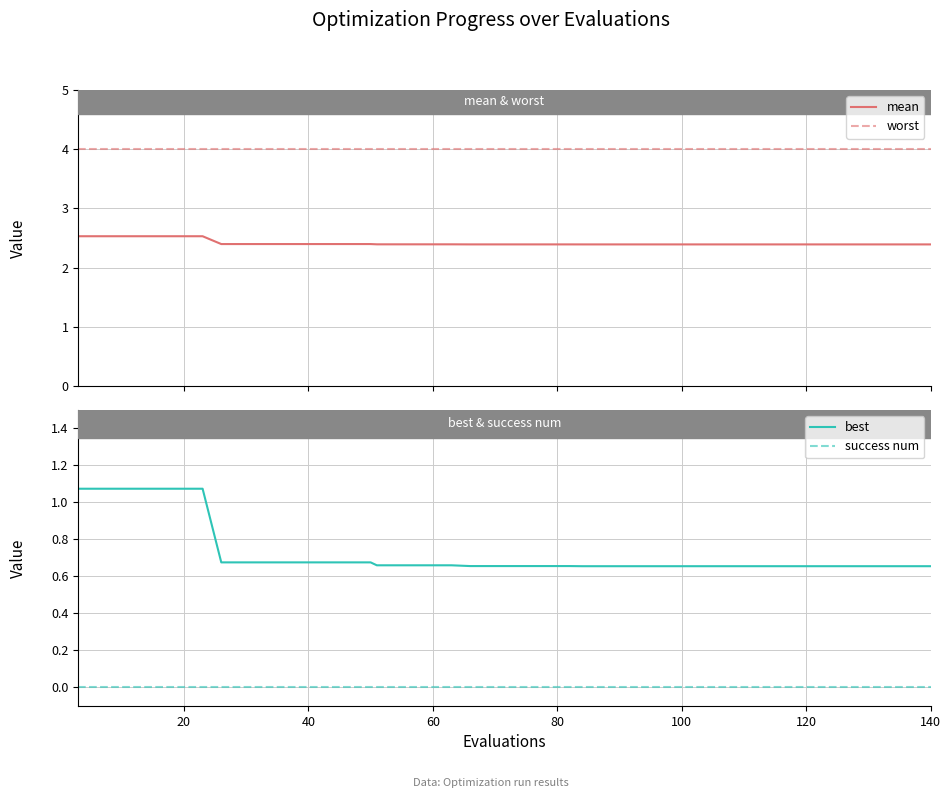

True or false: success num has more than 0 points higher than both neighbors.

False